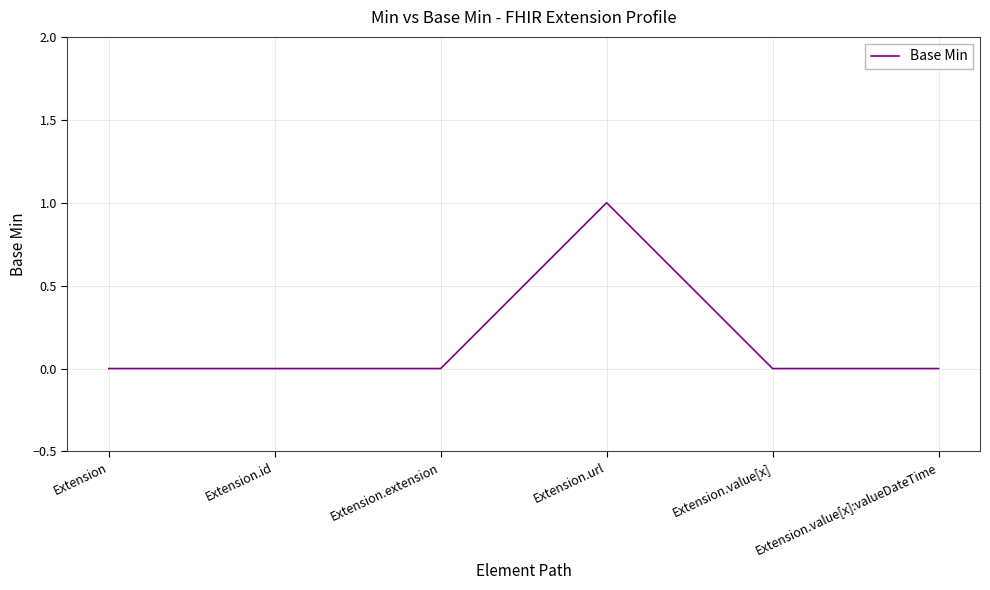

What position from the left is Extension.url?

4